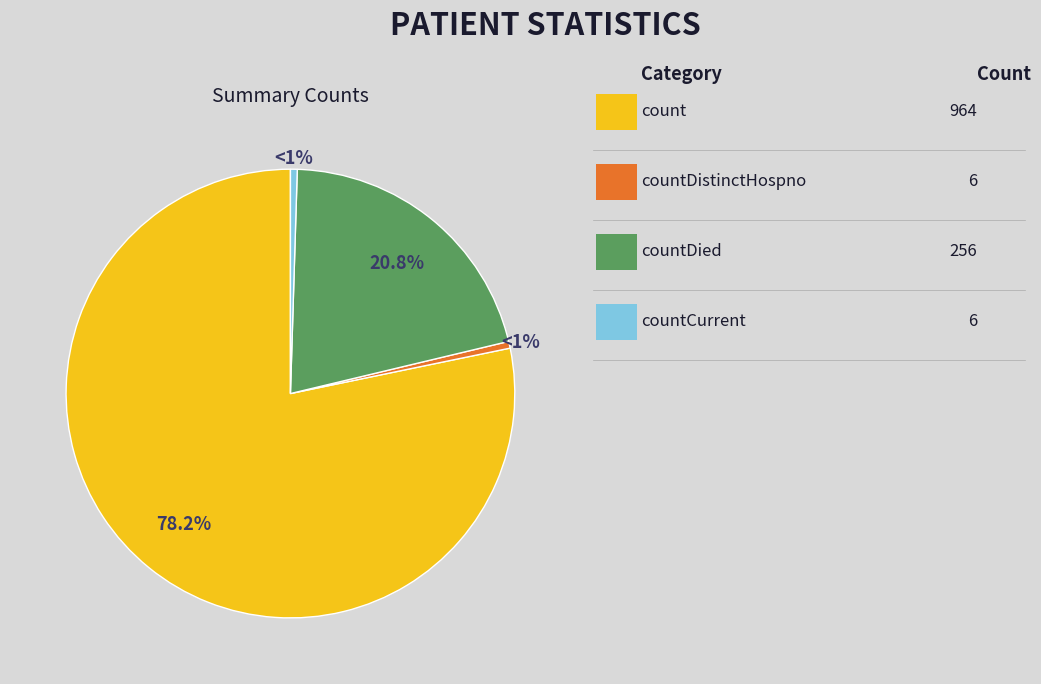

How many segments does this pie chart have?

4